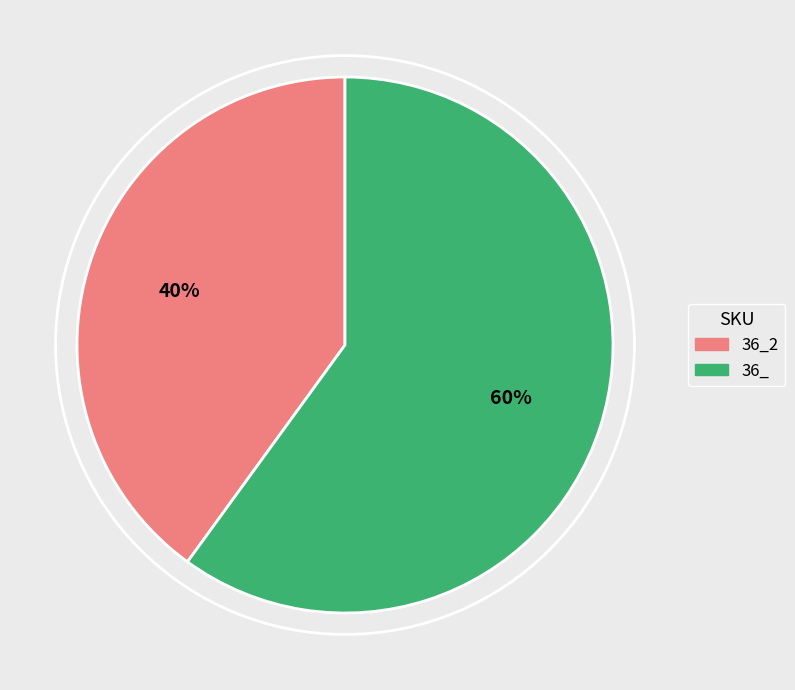

Which has a higher value, 36_ or 36_2?

36_